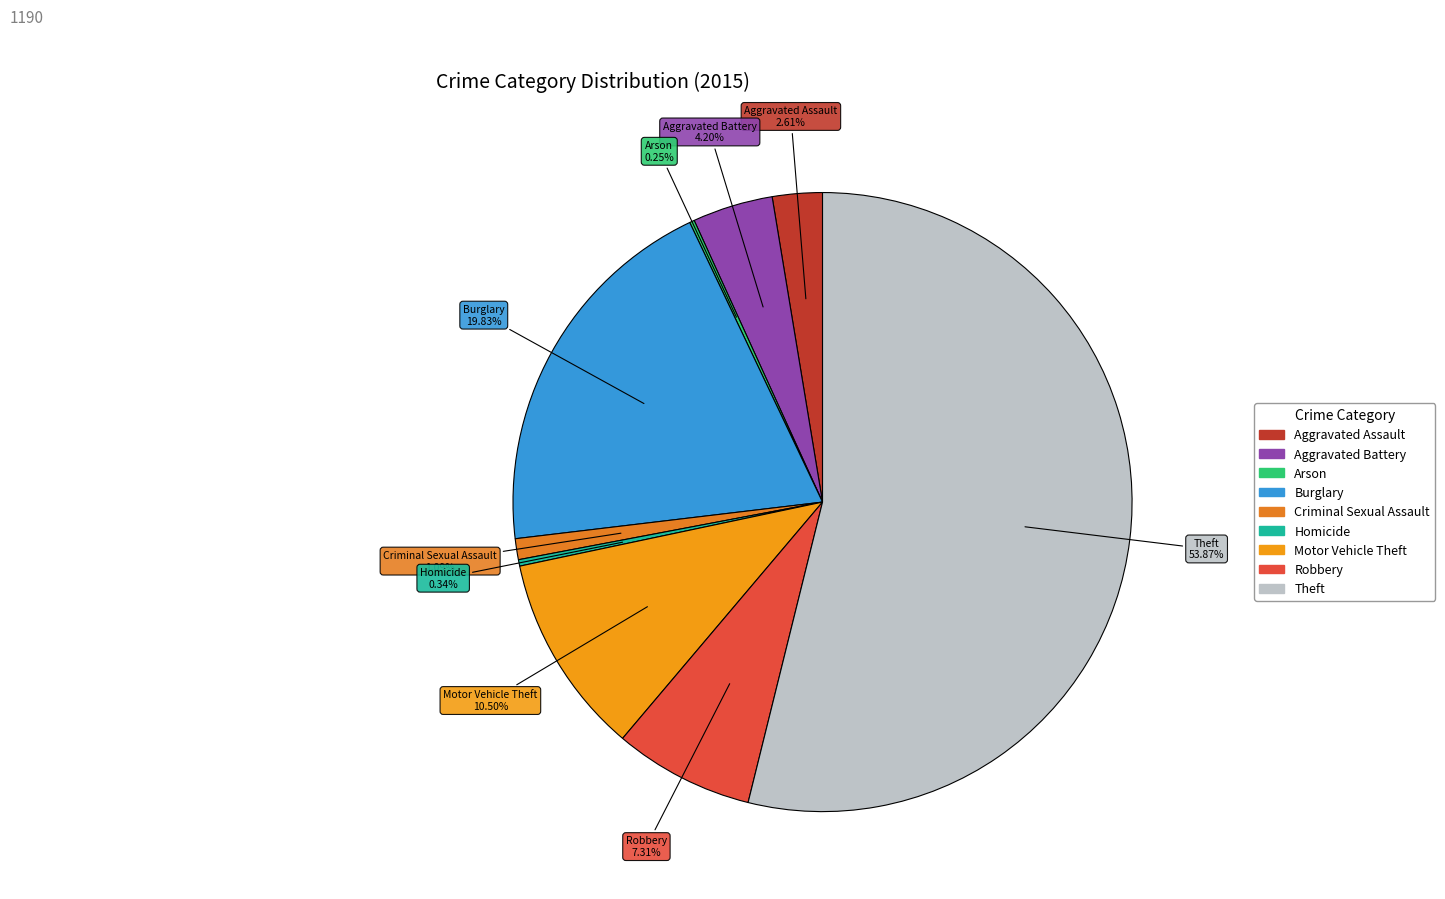

Which has a higher value, Criminal Sexual Assault or Aggravated Battery?

Aggravated Battery